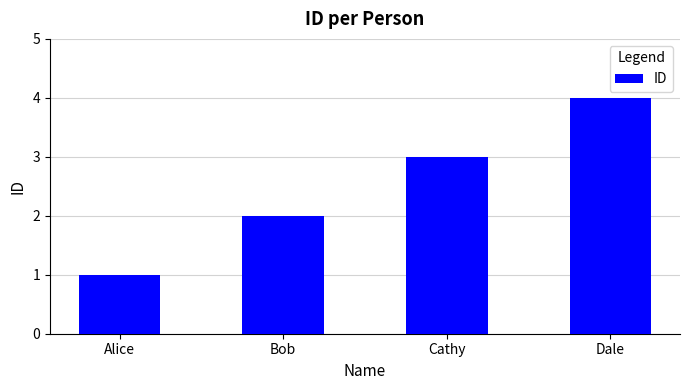

Does the chart contain any negative values?

No